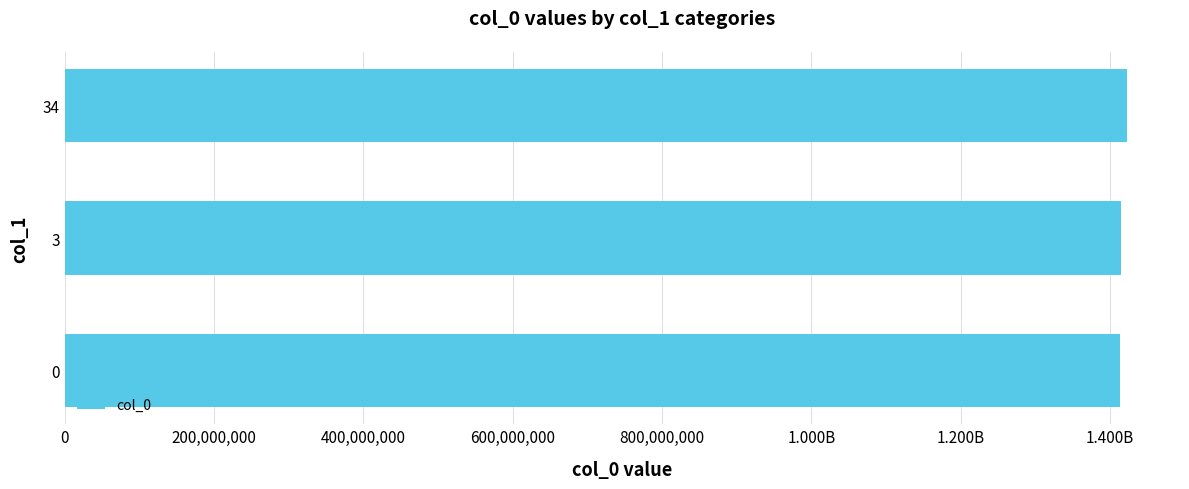

Read the value at 0, to the nearest 100.

1413562000